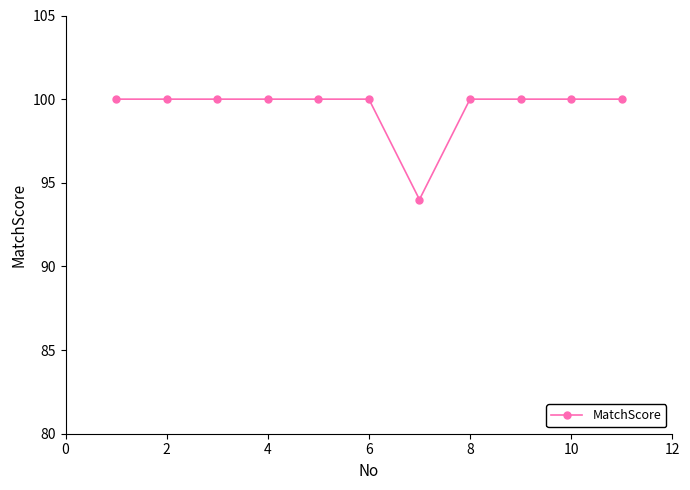

Count the values in the range 100 to 101.

10